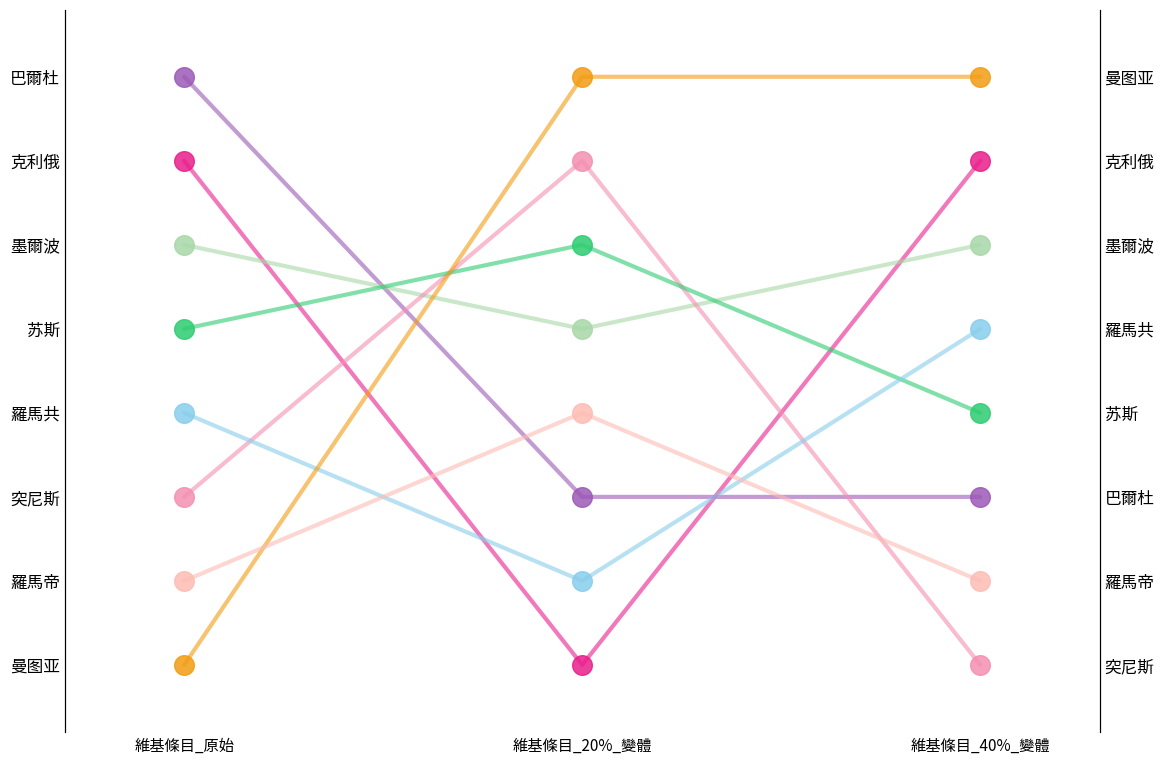

Is the value of 苏斯 at 維基條目_40%_變體 greater than the value of 突尼斯 at 維基條目_20%_變體?

Yes